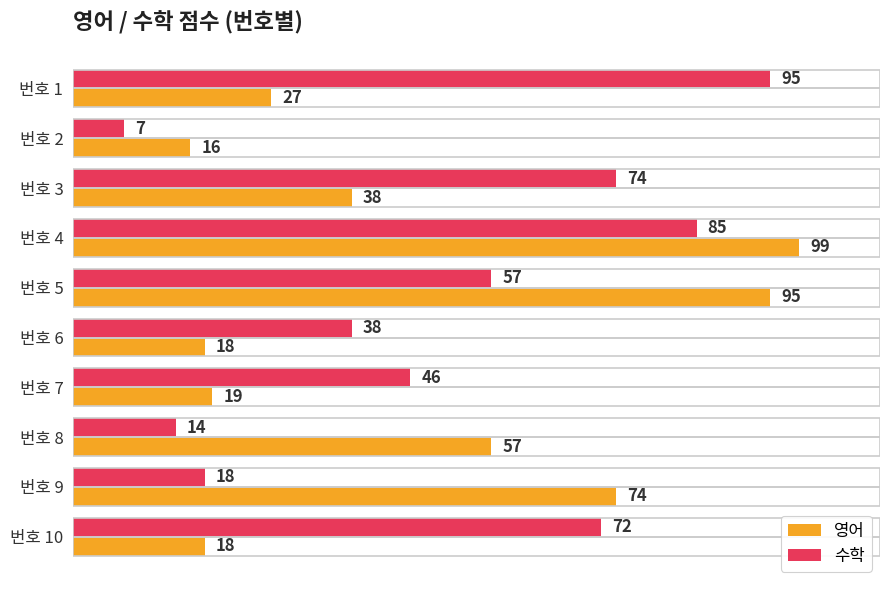

At how many categories does at least one series exceed 90?

3